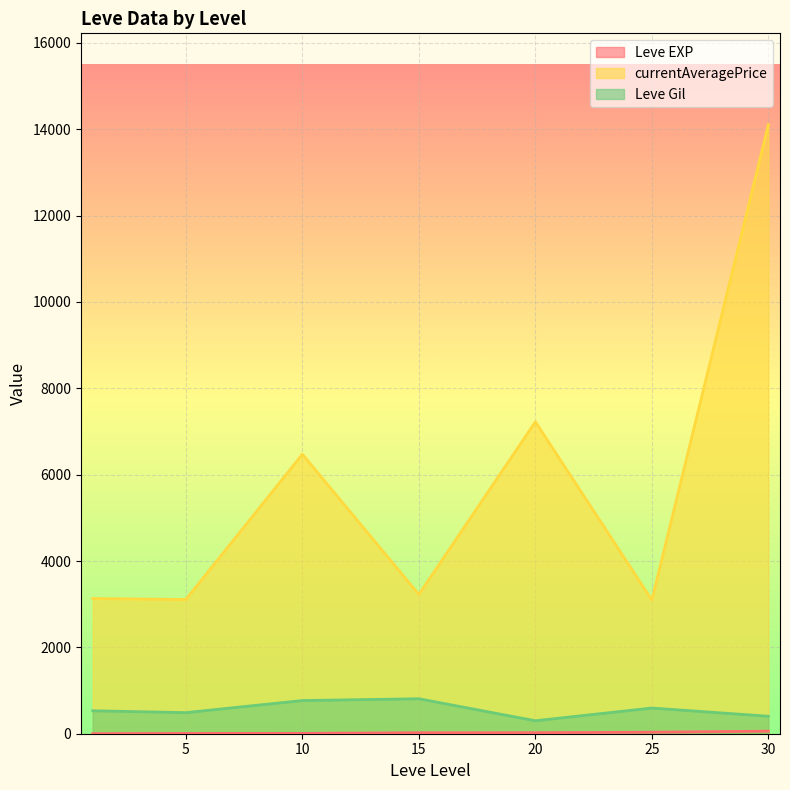

The value of currentAveragePrice at 5 is 5647. True or false?

False